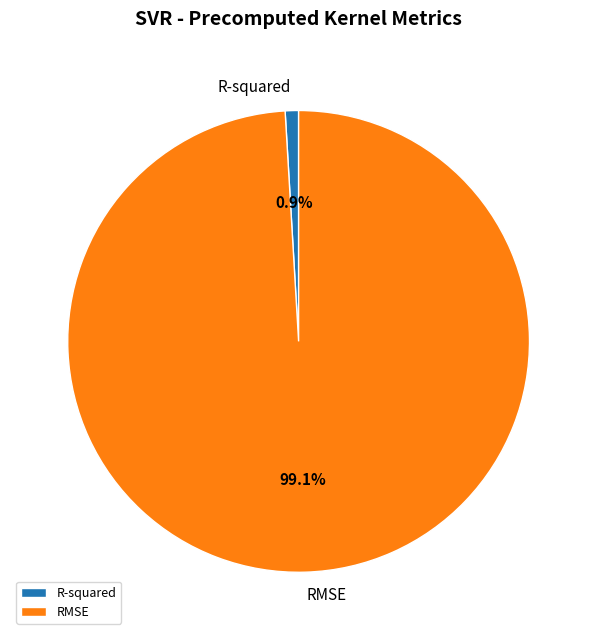

Does RMSE represent more than half of the total?

Yes